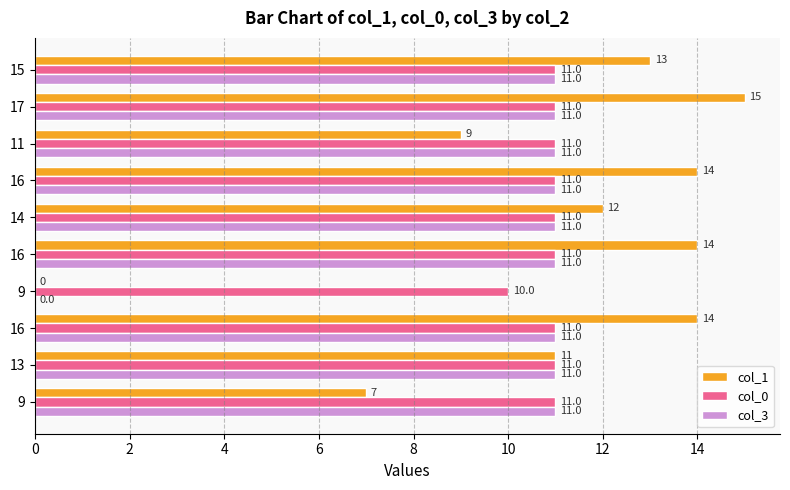

How many distinct data groups are displayed?

3